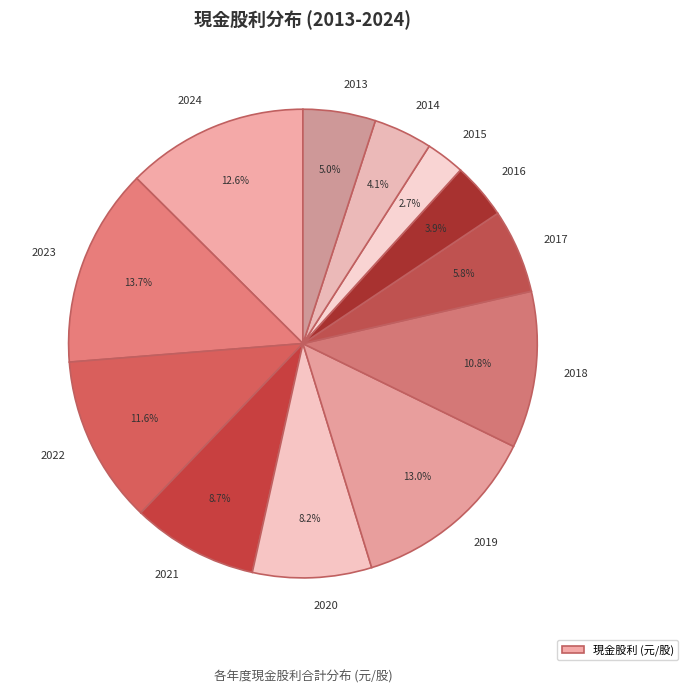

What is the ratio of the value at 2013 to the value at 2022?

0.4